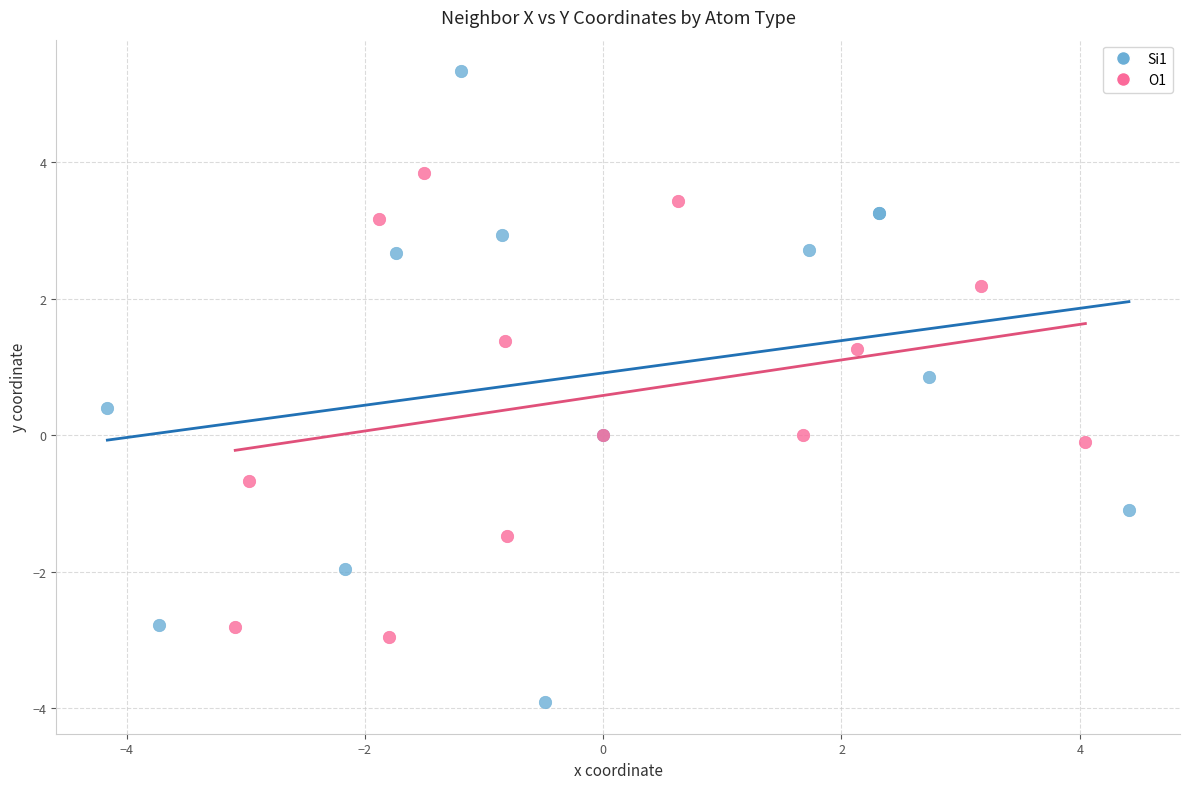

Which series reaches the maximum Y coordinate?

Si1